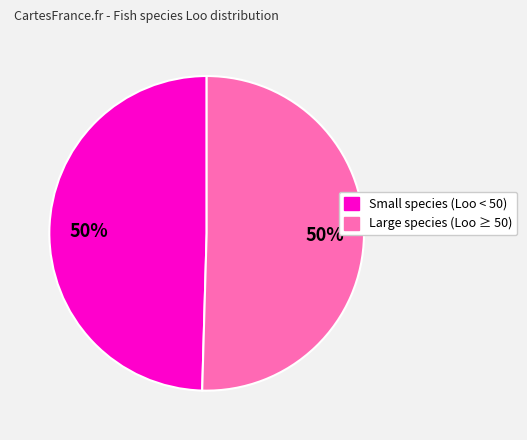

To the nearest percent, what is the average slice percentage?

50%